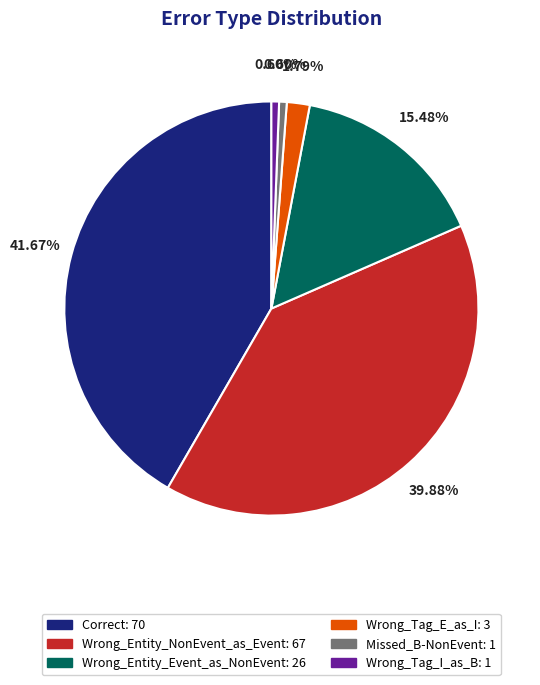

Do Wrong_Tag_I_as_B and Correct together represent more than half of the pie?

No